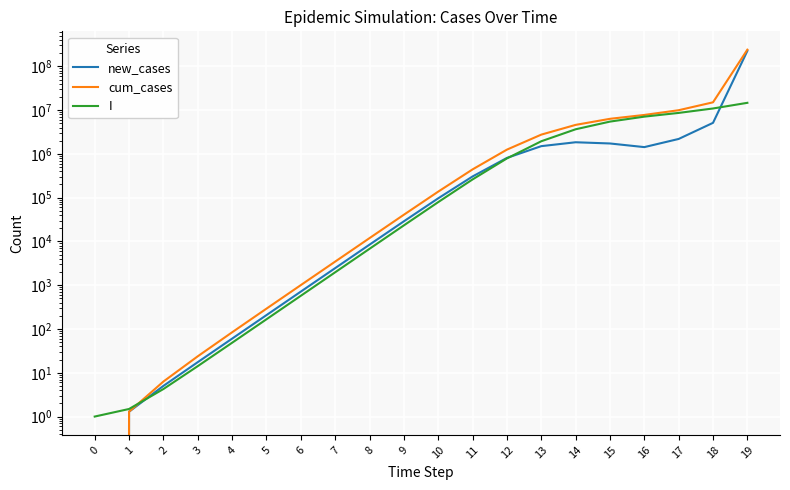

What is the value of the cum_cases point at the 20th from the left?

240158243.5